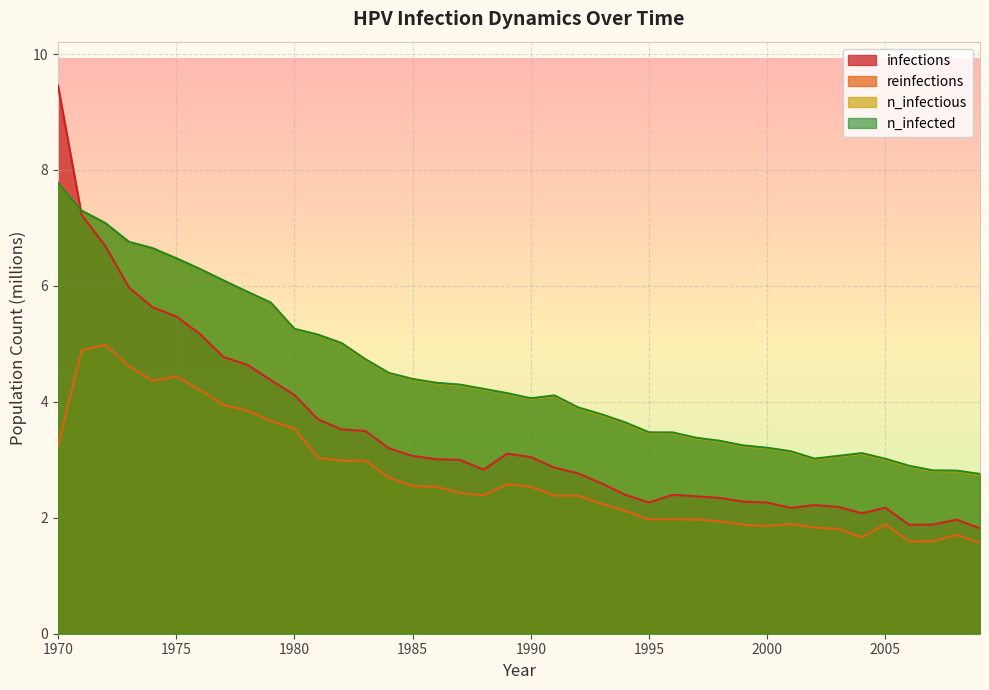

What is the total value across all series at 1990?

13.7